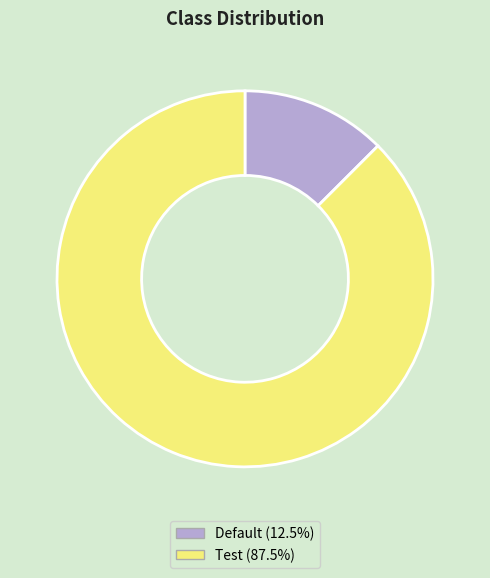

Does any single category account for the majority?

Yes